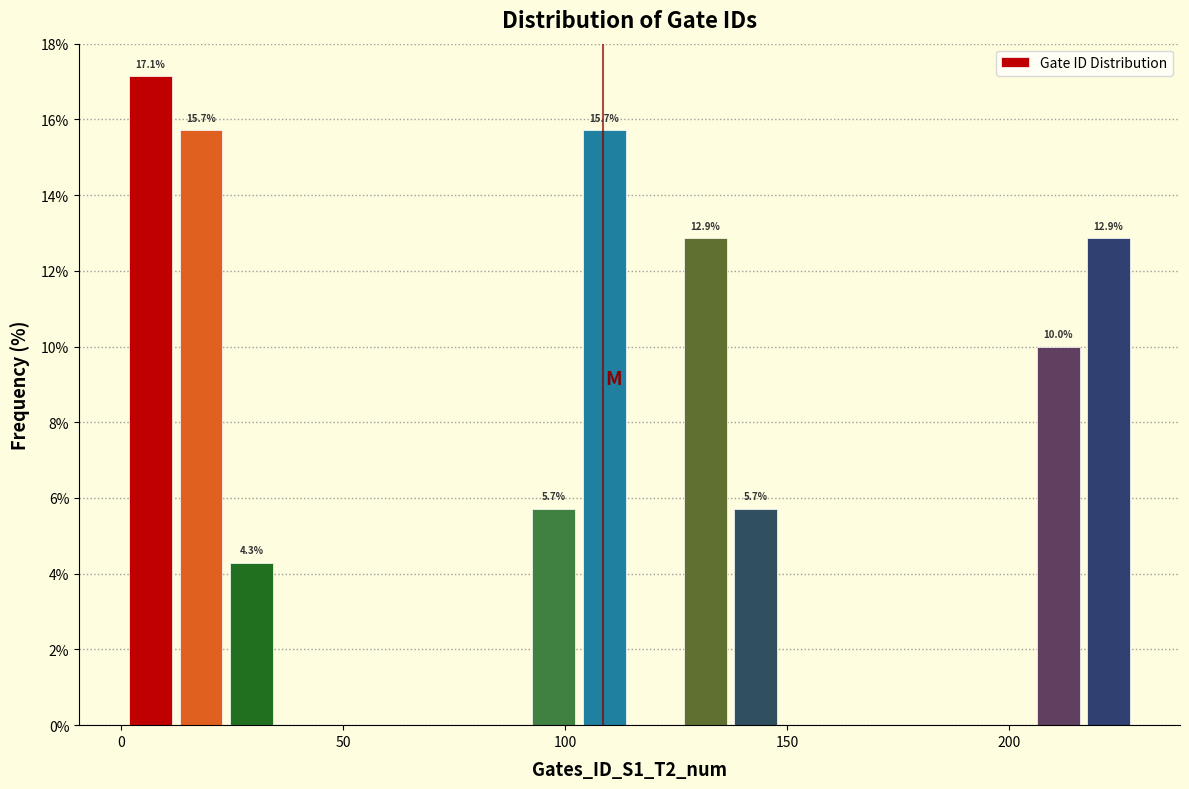

Around what value on the x-axis is the tallest bar? Give the approximate position of its centre, as read against the axis.

5